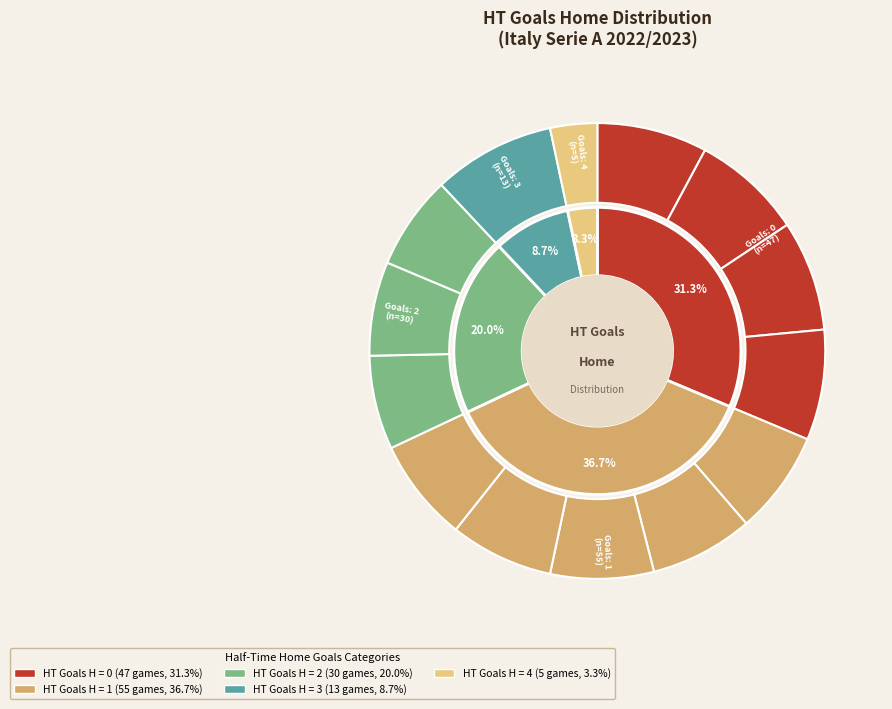

How many slices are in this pie chart?

5